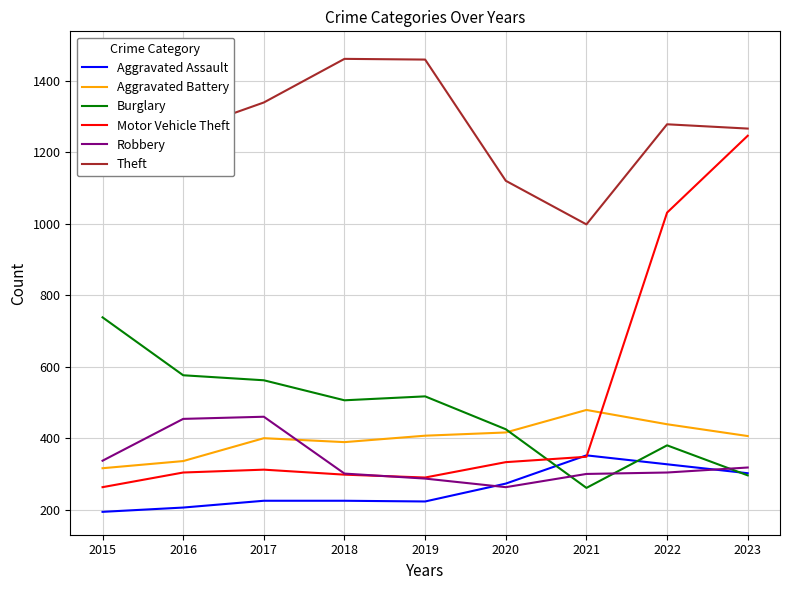

Reading left to right, extract all data points from this chart.

Aggravated Assault: 194	206	225	225	223	273	352	327	302
Aggravated Battery: 316	336	400	389	407	416	479	439	406
Burglary: 738	576	562	506	517	425	261	380	296
Motor Vehicle Theft: 263	304	312	298	290	333	348	1031	1246
Robbery: 337	454	460	301	287	263	300	304	318
Theft: 1474	1259	1339	1461	1459	1120	998	1278	1266